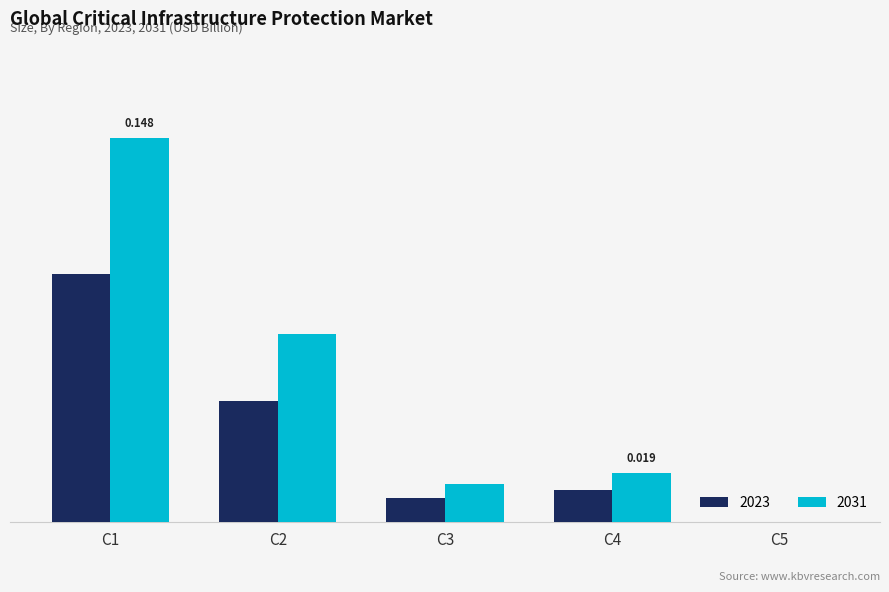

Is it true that 2031 equals 0.0 at C4?

True